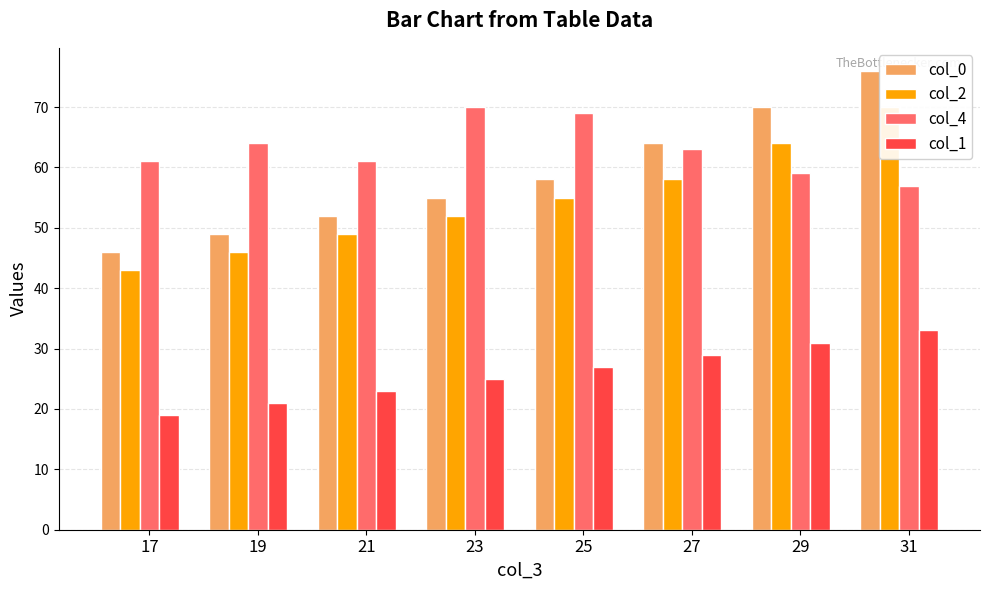

At which label is col_4 closest to 63?

27